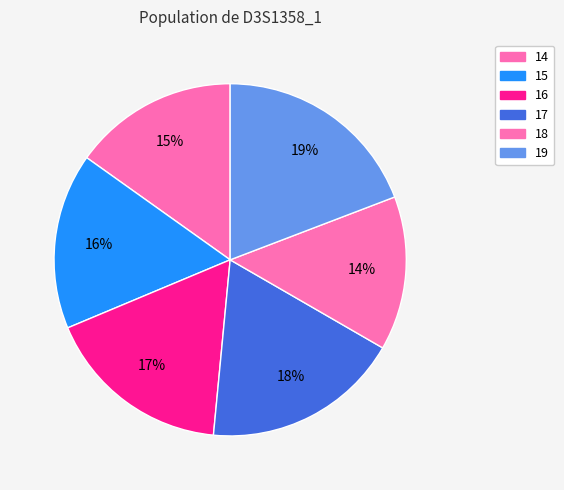

How many slices are in this pie chart?

6